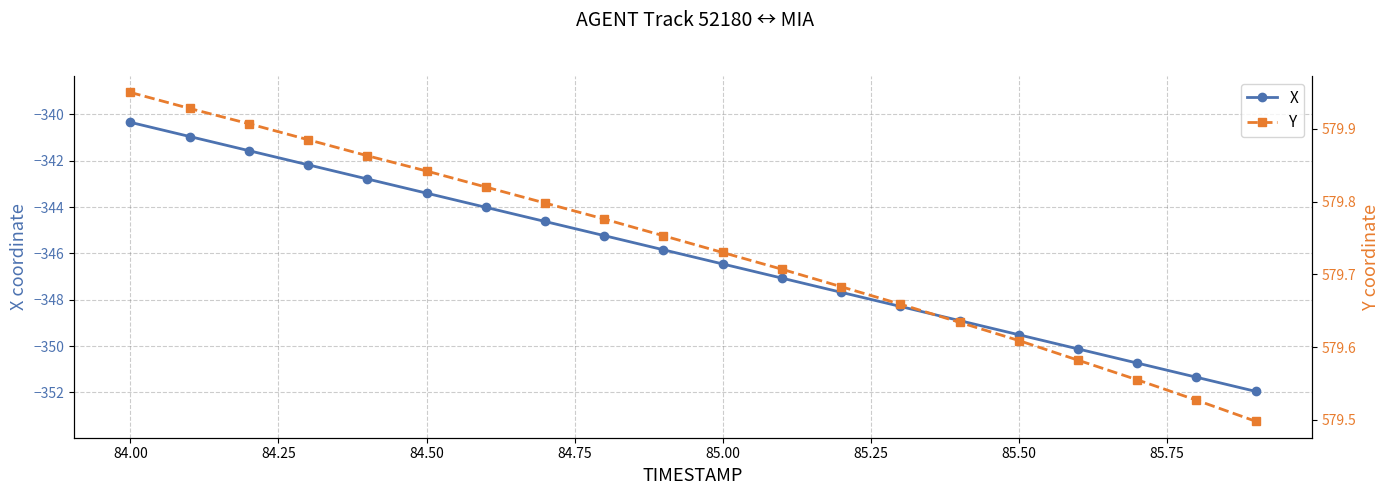

At which label does X first exceed -345?

84.00